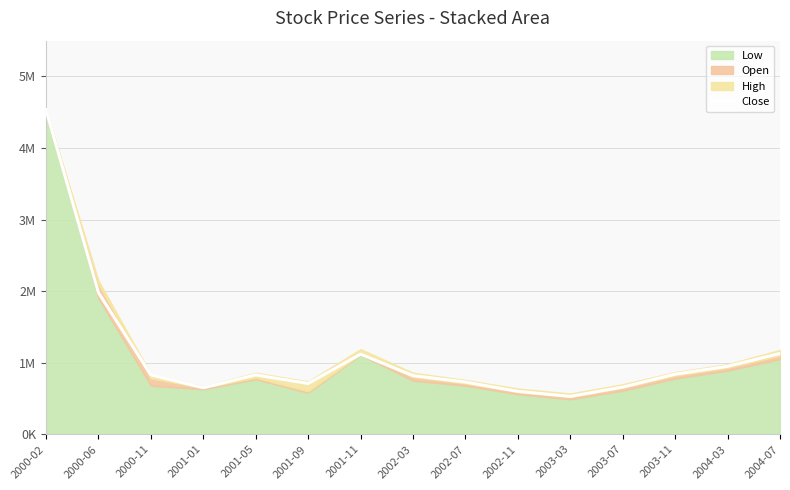

Approximately how many times larger is the value at 2002-07 compared to 2000-02?

0.2